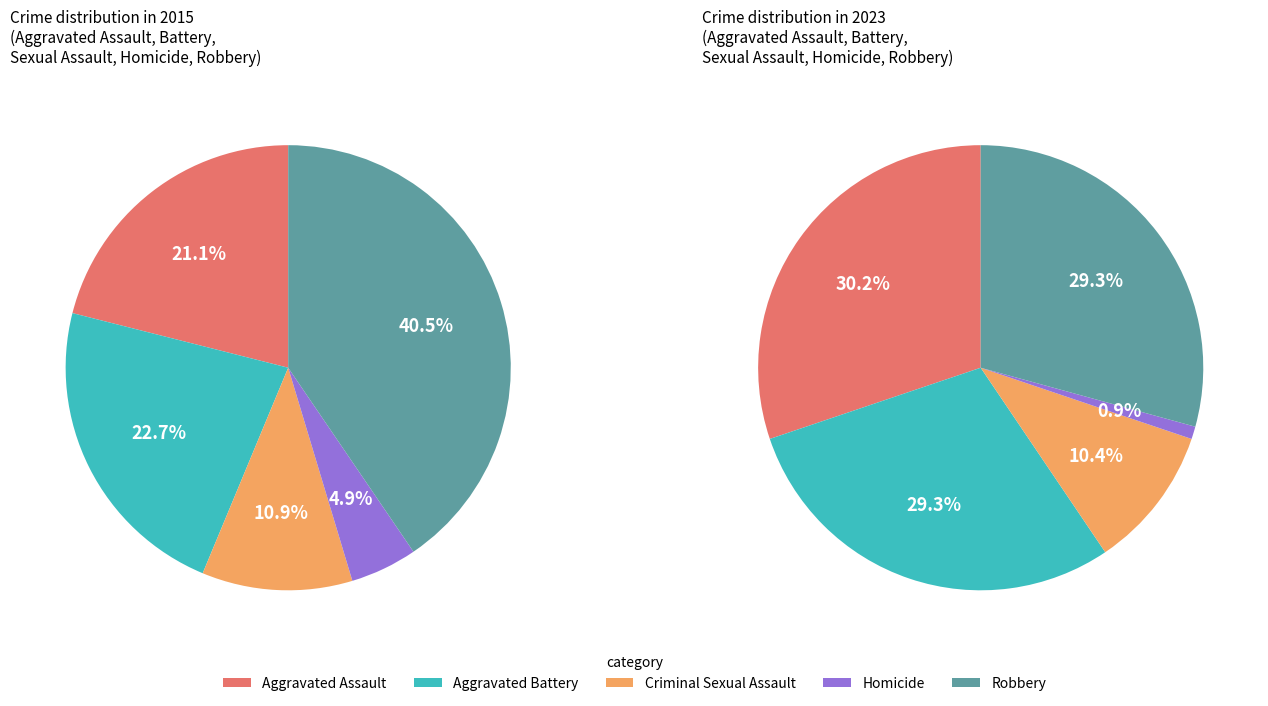

Rank the series by their maximum value, from lowest to highest.

values_2023, values_2015